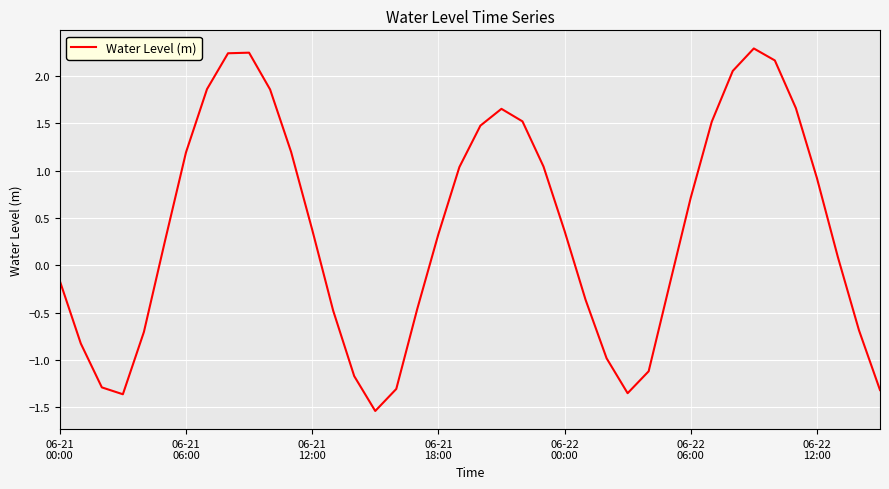

What is the difference between the maximum and minimum values?

3.8